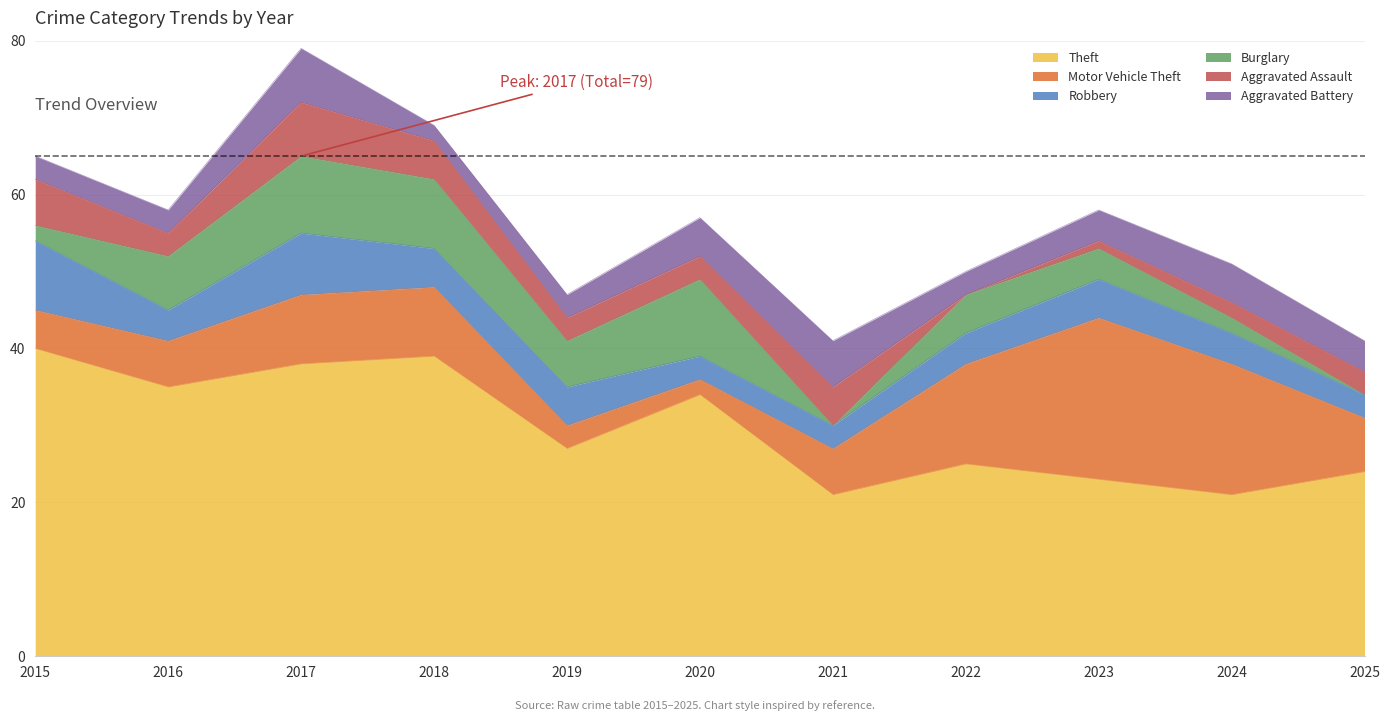

True or false: Robbery has more than 0 interior local peaks.

True